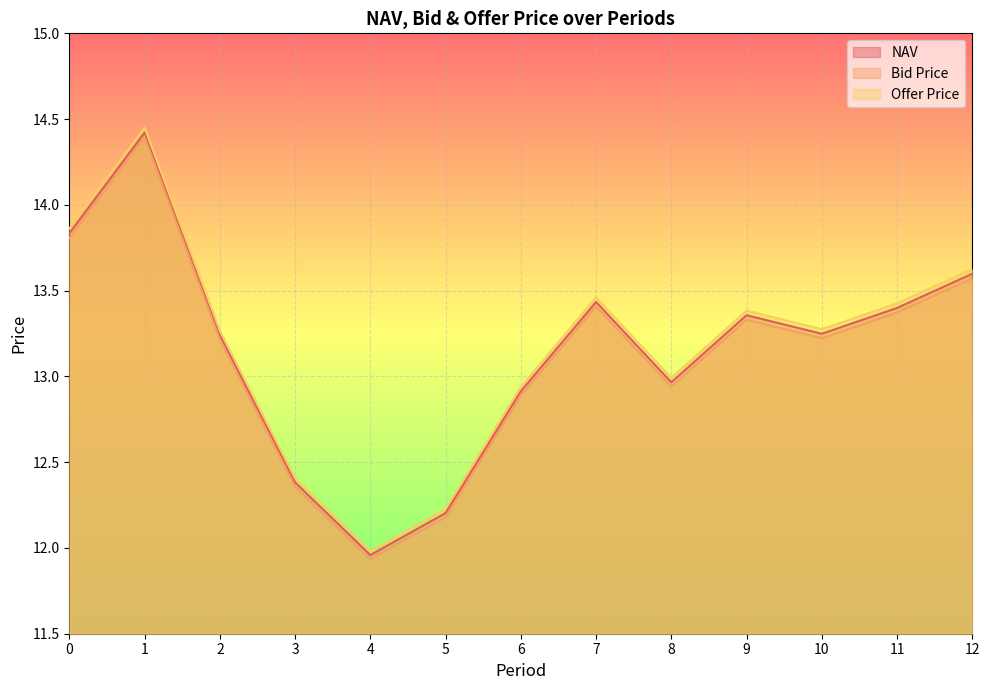

At which label does Bid Price reach its peak?

1